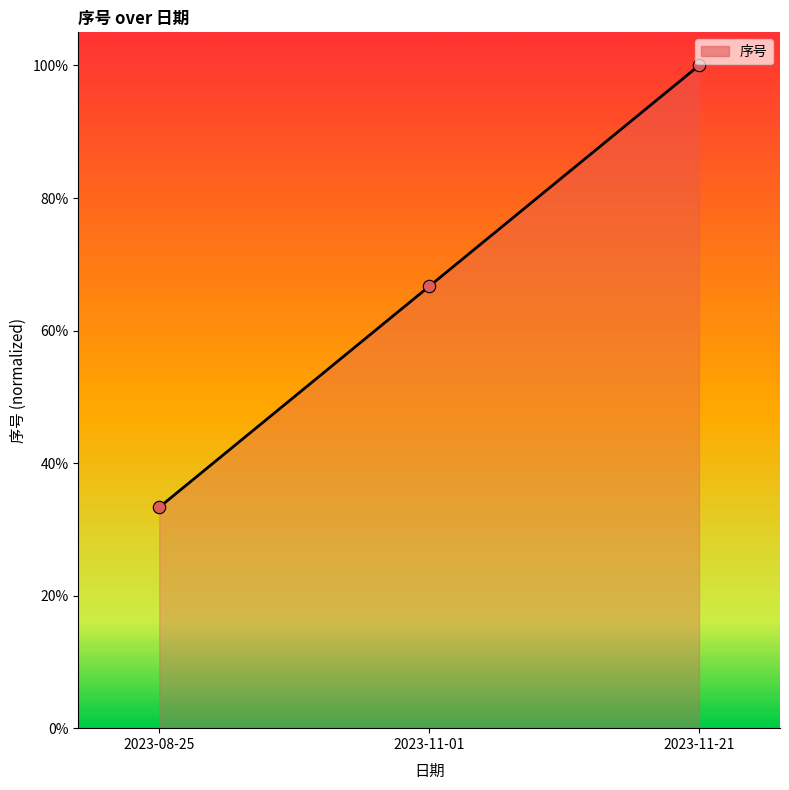

Approximately how many times larger is the value at 2023-08-25 compared to 2023-11-21?

0.3